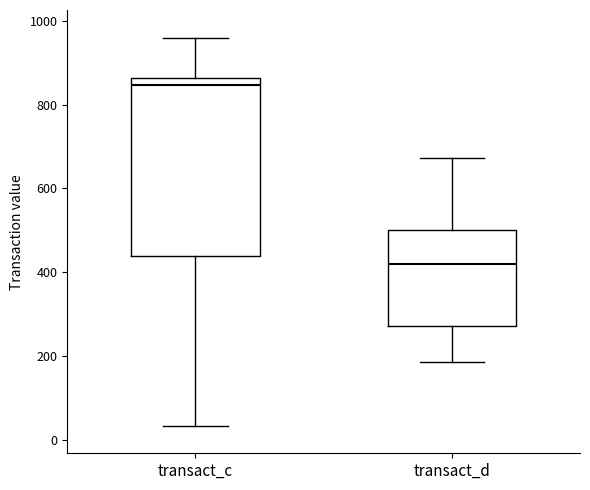

Reading left to right, transcribe this box plot: for each box, give where its median line is, the range the box spans, and where its two whiskers end, as read against the y-axis. The values are not printed on the chart, so give them approximately, as read against the axis.

transact_c: median 840, box 440 to 860, whiskers 40 to 960
transact_d: median 420, box 280 to 500, whiskers 180 to 680